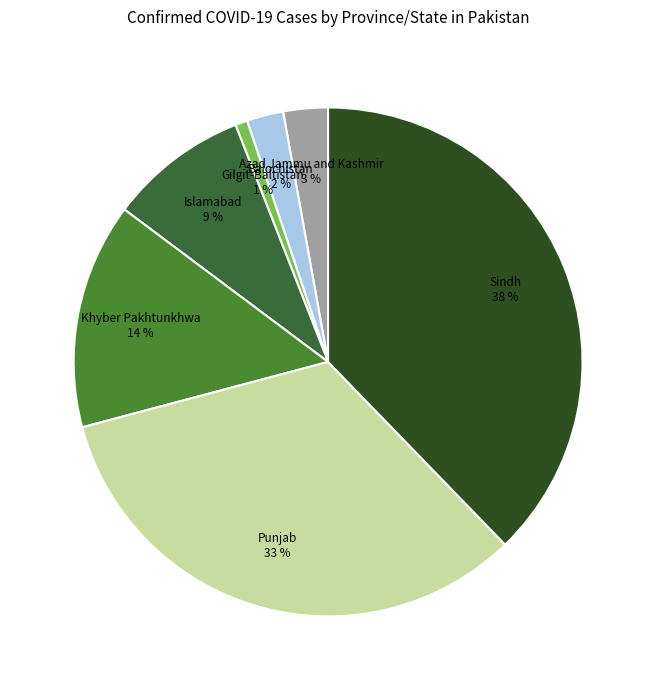

Is it true that Sindh is 38% of the pie?

True